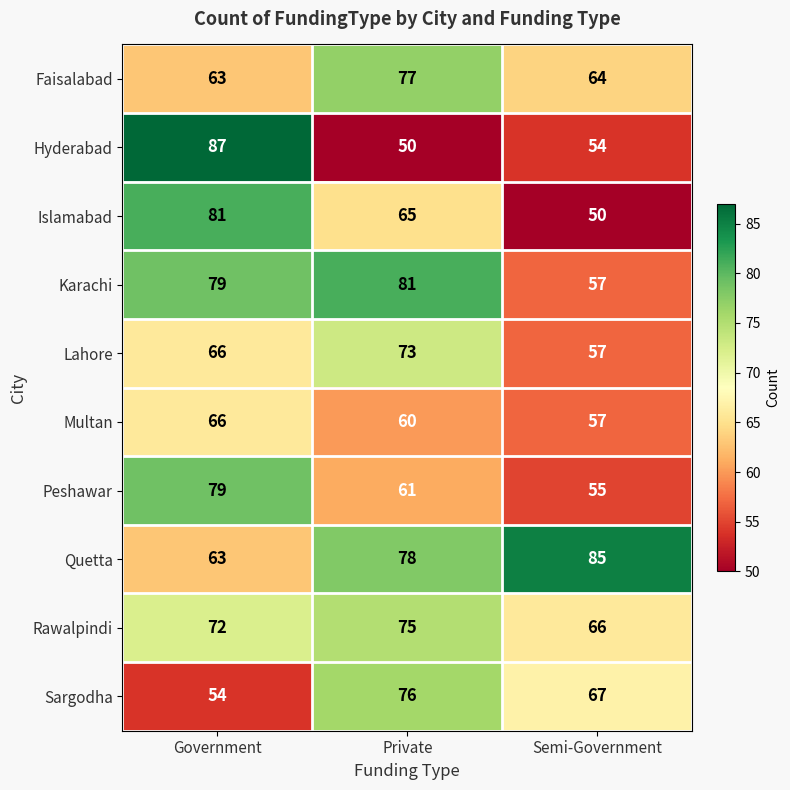

Which label corresponds to the largest value in the chart?

Government